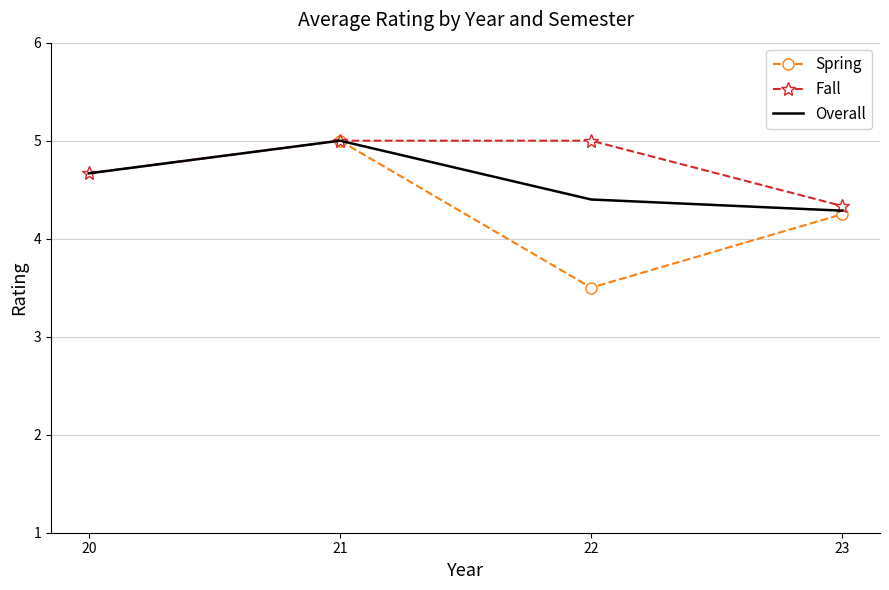

True or false: Overall and Spring cross at least once.

False